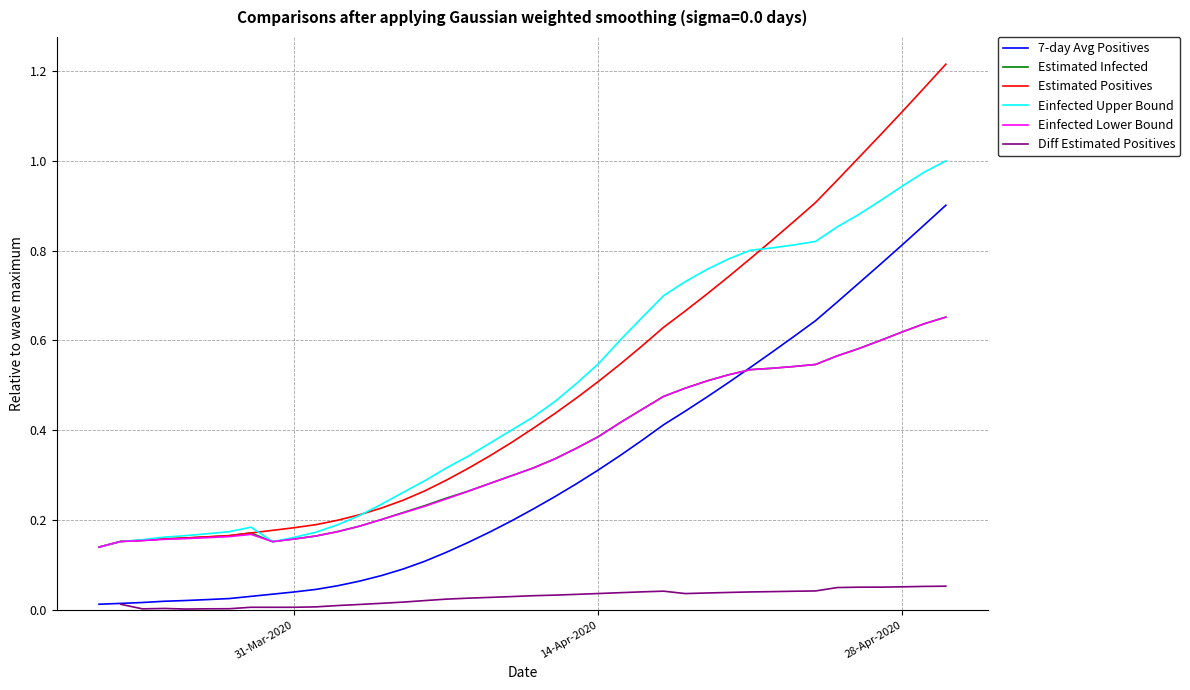

True or false: Estimated Positives and 7-day Avg Positives intersect in this chart.

False